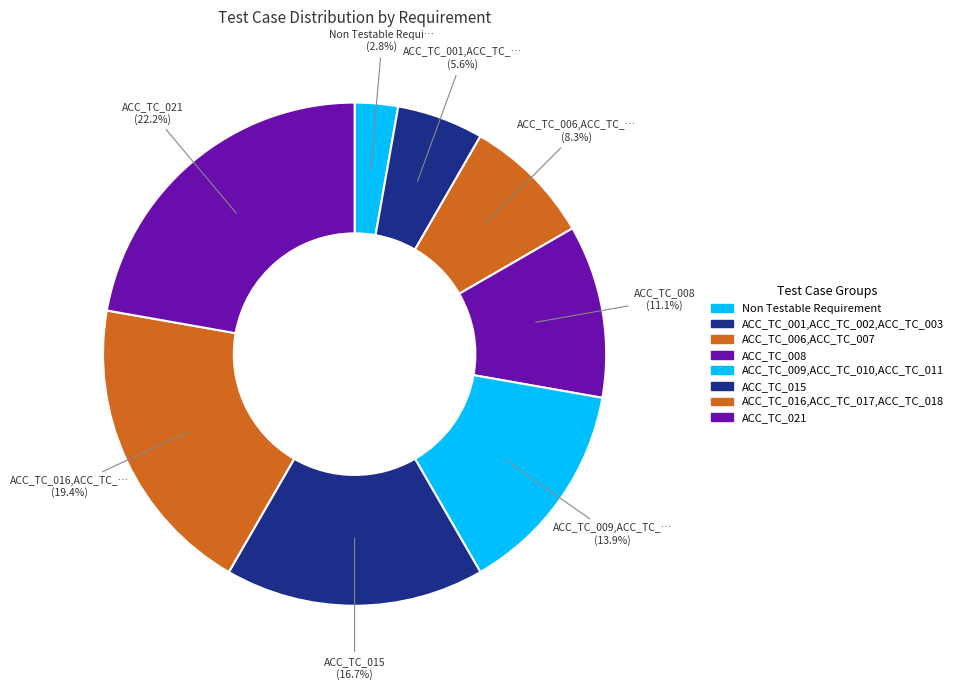

Count the number of slices in the pie.

8